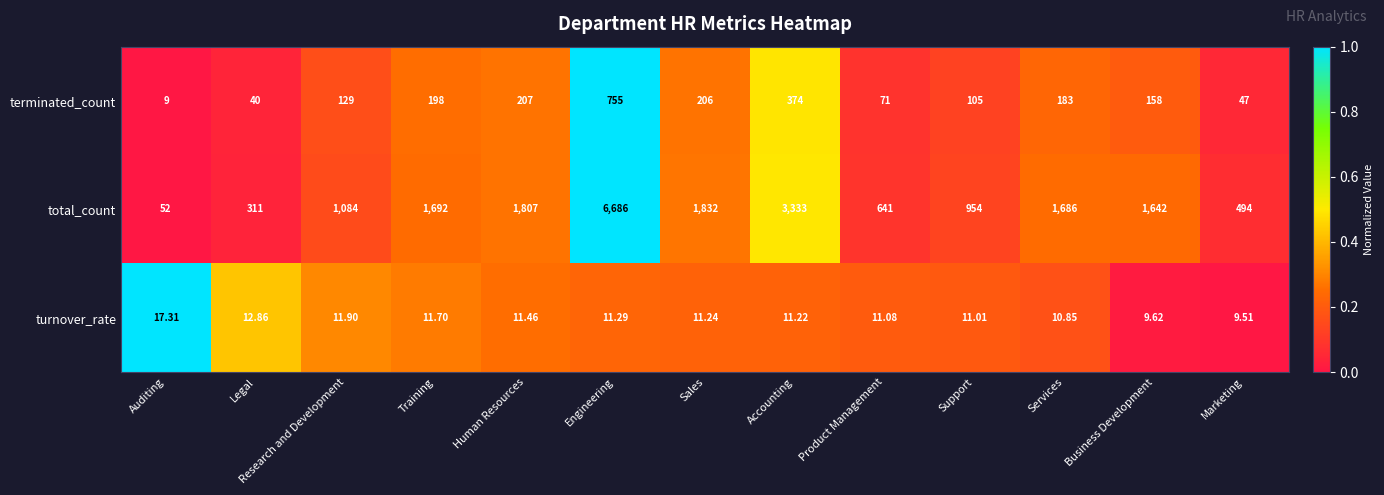

At which label is turnover_rate closest to 13?

Legal